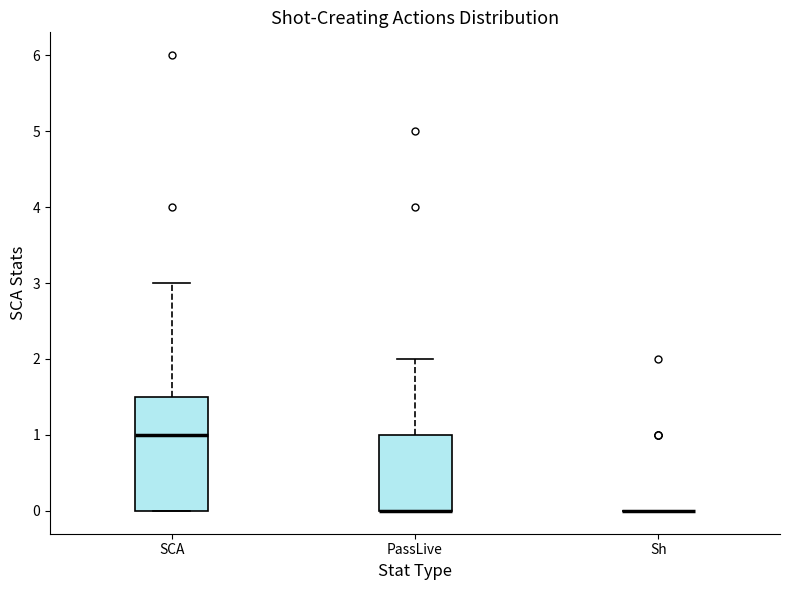

Which box is the tallest, from its lower edge to its upper edge?

SCA